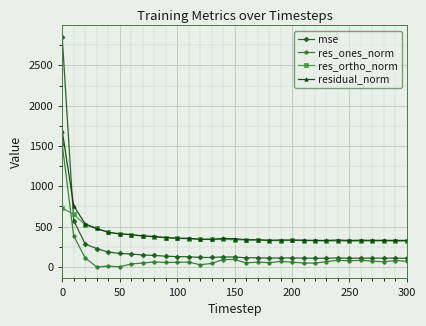

What is the highest value of the residual_norm series?

1689.0